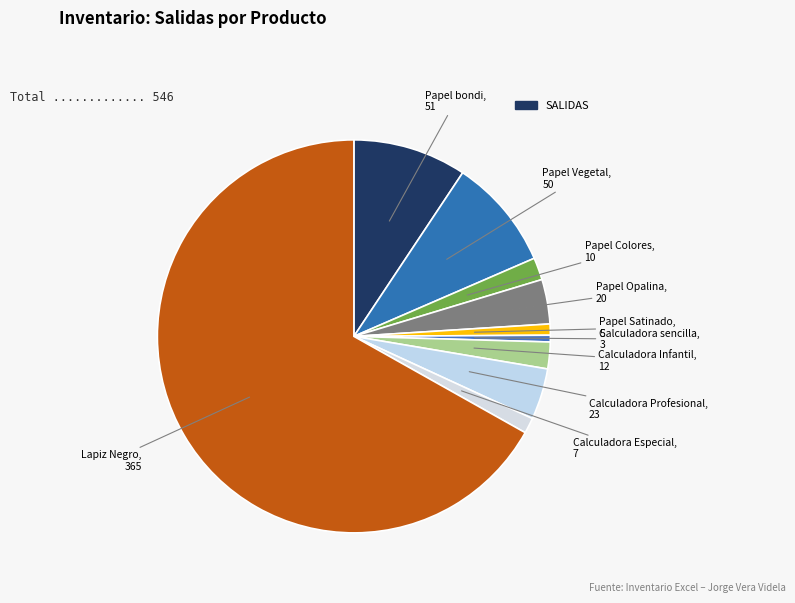

Which category has the smallest portion of the pie?

Calculadora sencilla